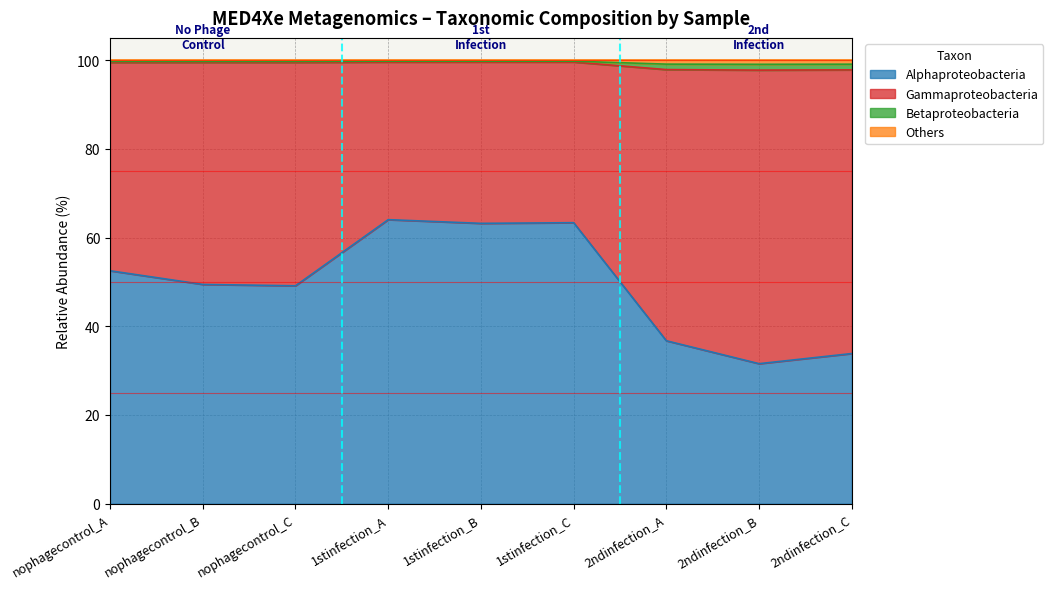

At how many categories does at least one series exceed 51?

9